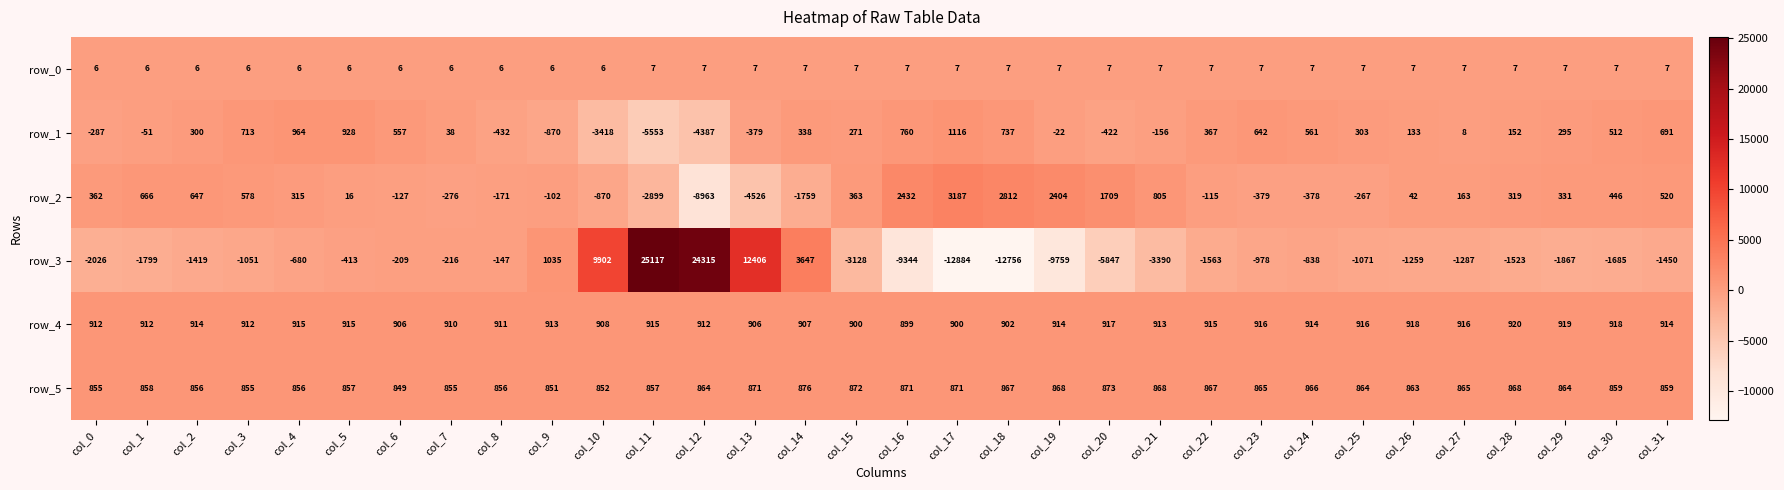

Which series changed the most between col_24 and col_31?

row_2